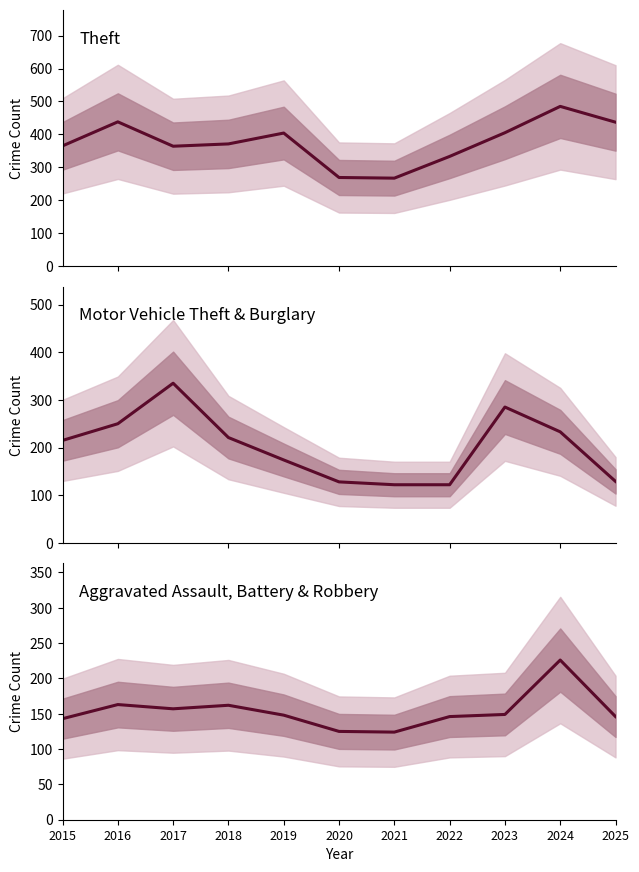

Which category has the highest value in the Motor Vehicle Theft + Burglary series?

2017